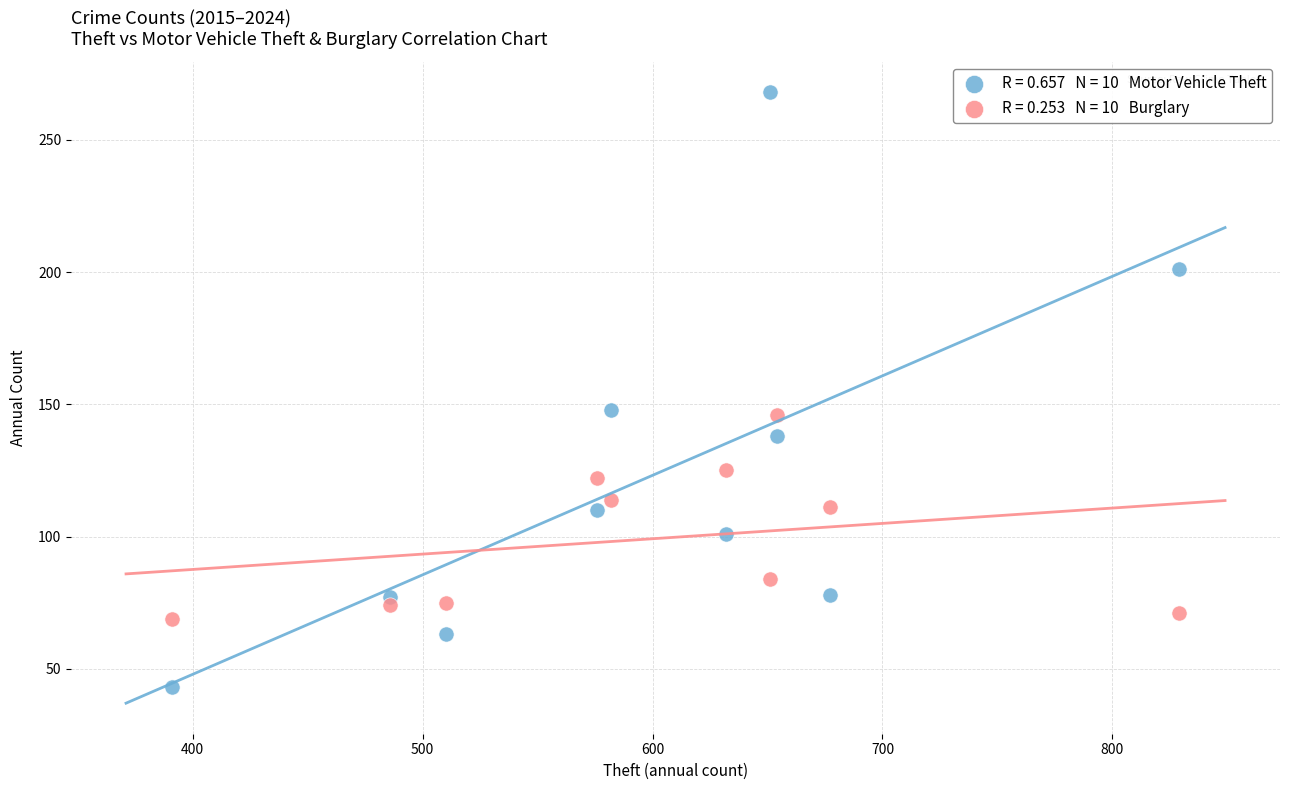

Across all data points, what is the range of Y values (max minus min)?

225